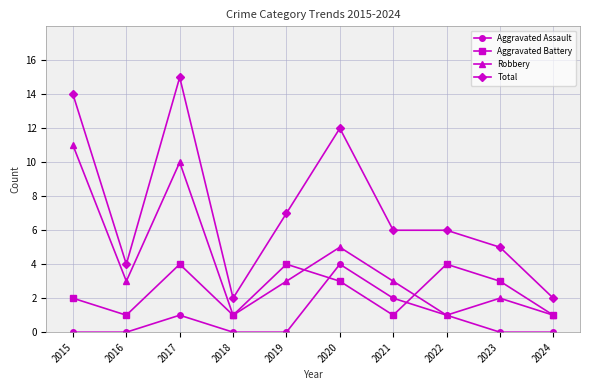

The Total series shows 6 at 2021. True or false?

True